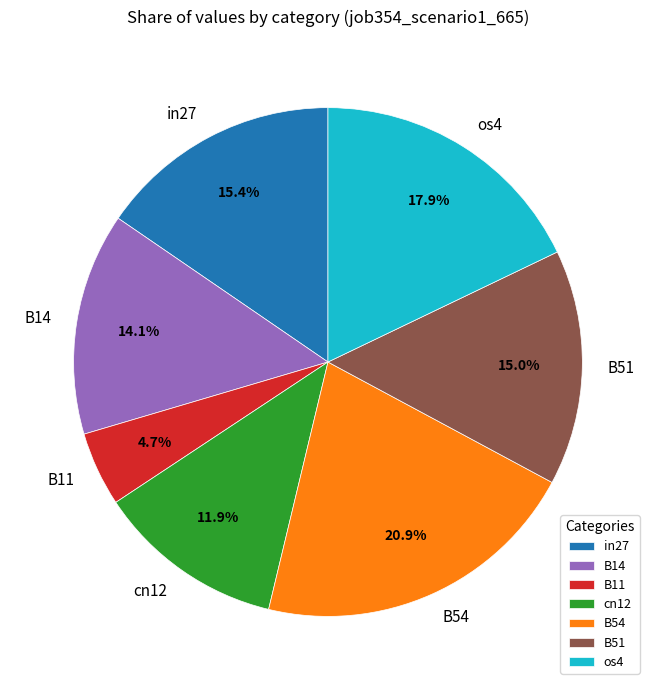

How much of the chart is everything except B11?

95.3%